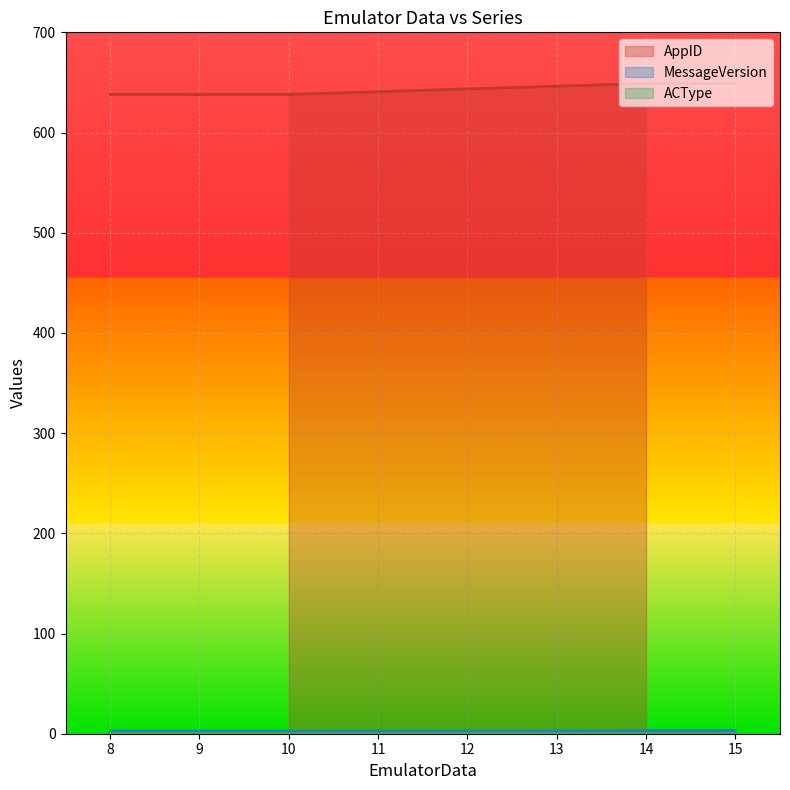

True or false: MessageVersion and AppID intersect in this chart.

False